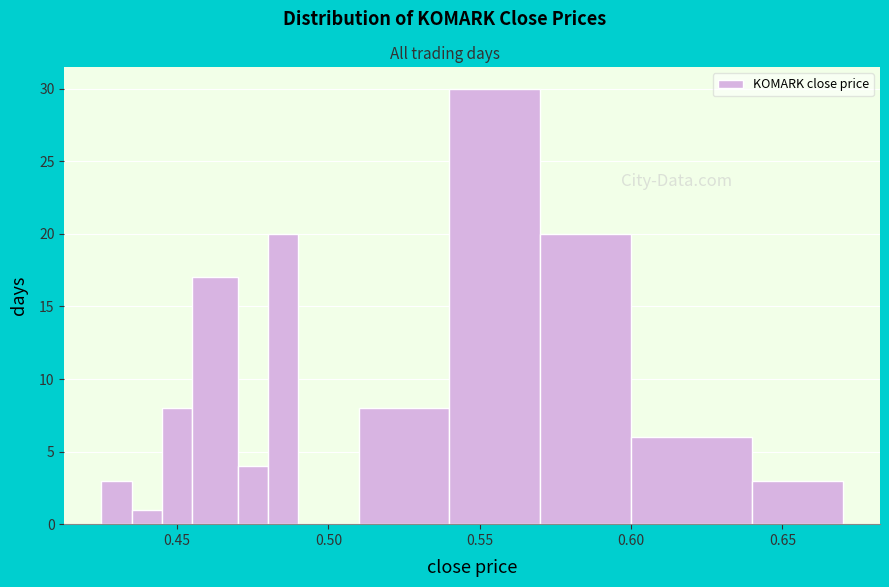

Around what value on the x-axis is the tallest bar? Give the approximate position of its centre, as read against the axis.

0.555